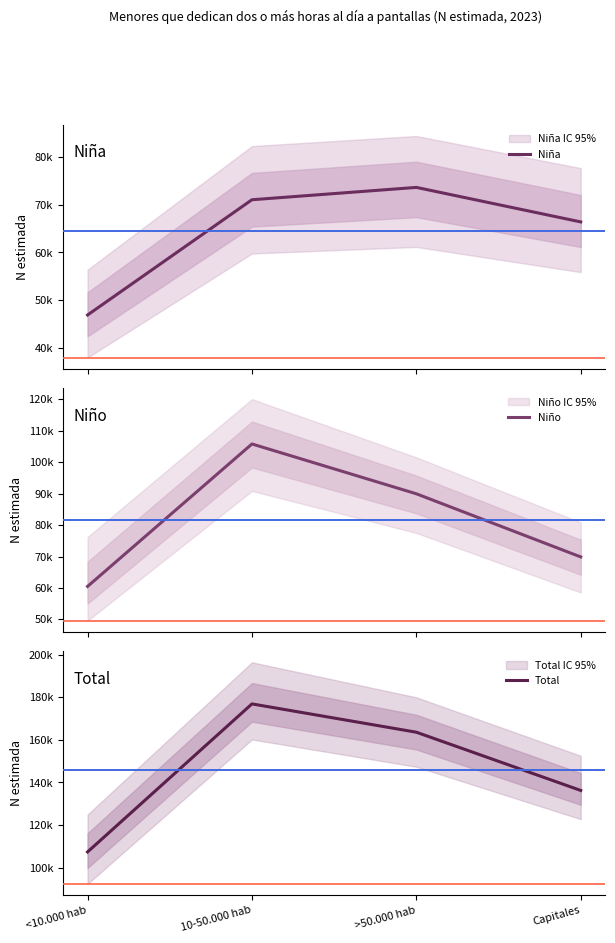

What are all the series names shown in the legend?

Niña, Niño, Total